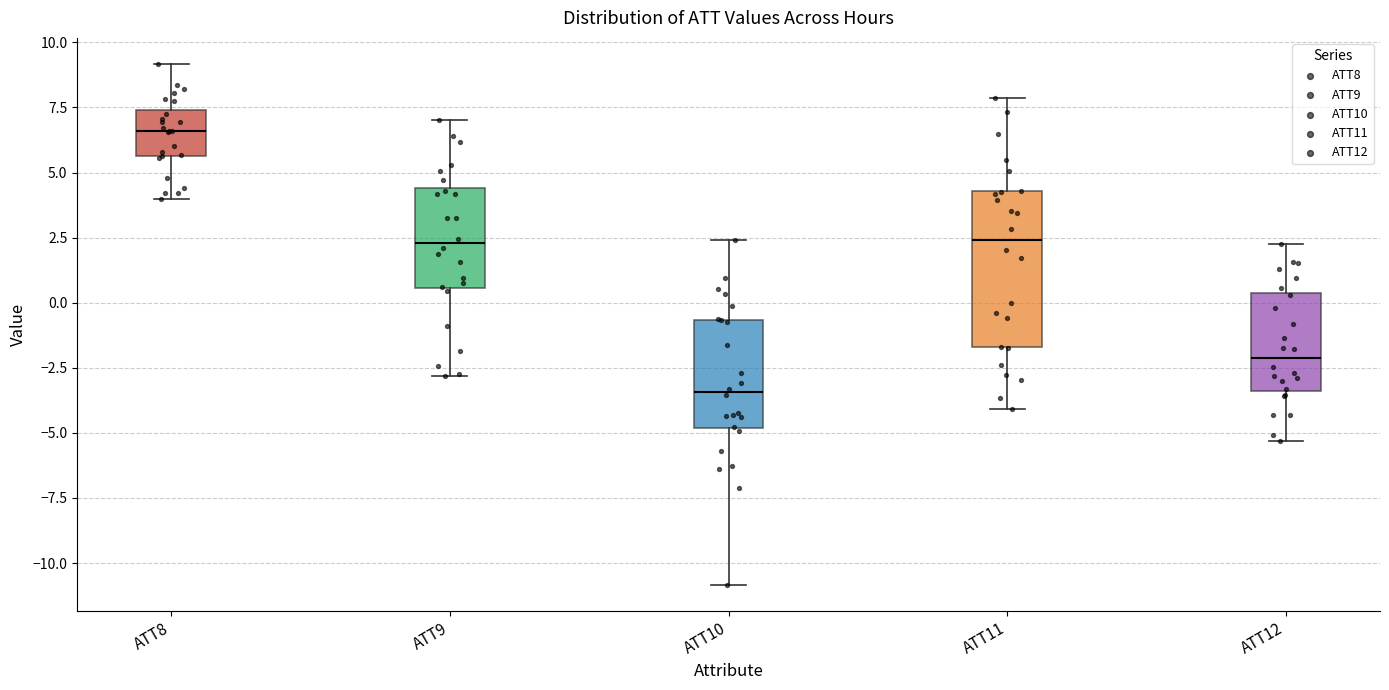

Which box is the tallest, from its lower edge to its upper edge?

ATT11